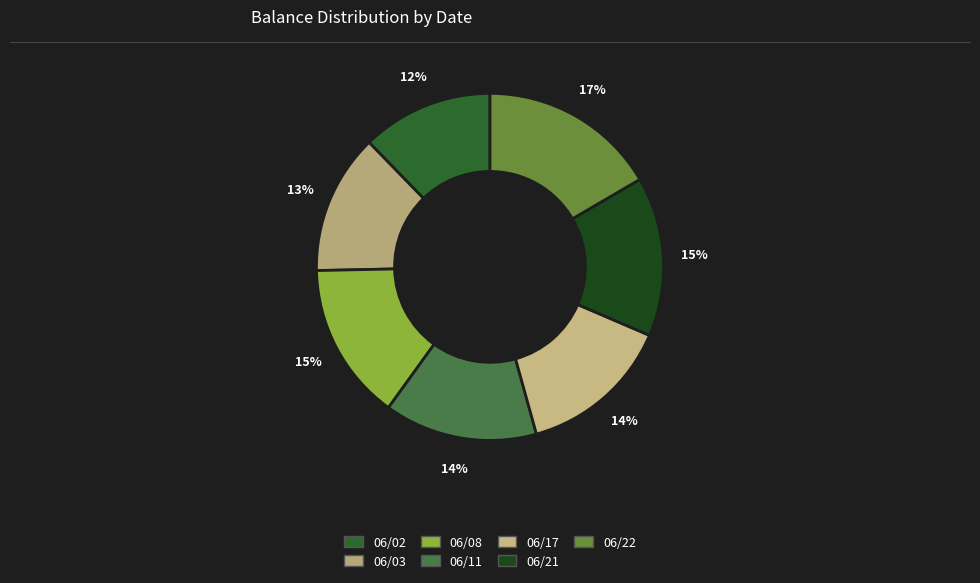

Is there a majority slice in this chart?

No